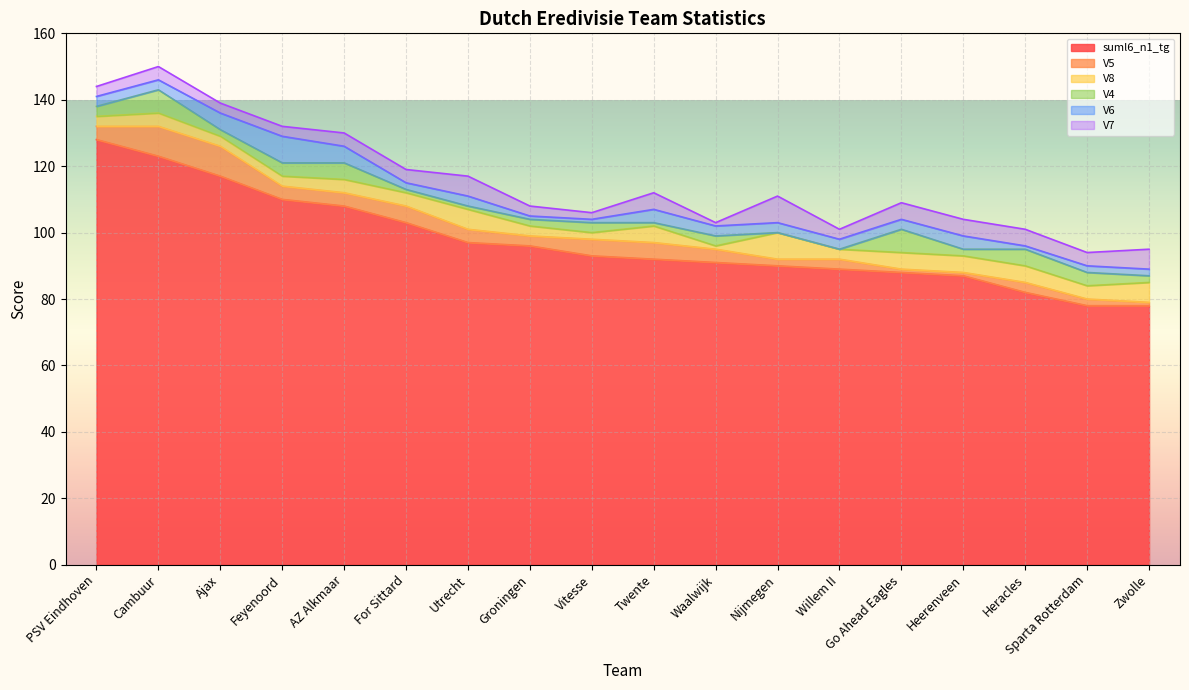

What is the sum of the V8 values at Feyenoord and Nijmegen?

11